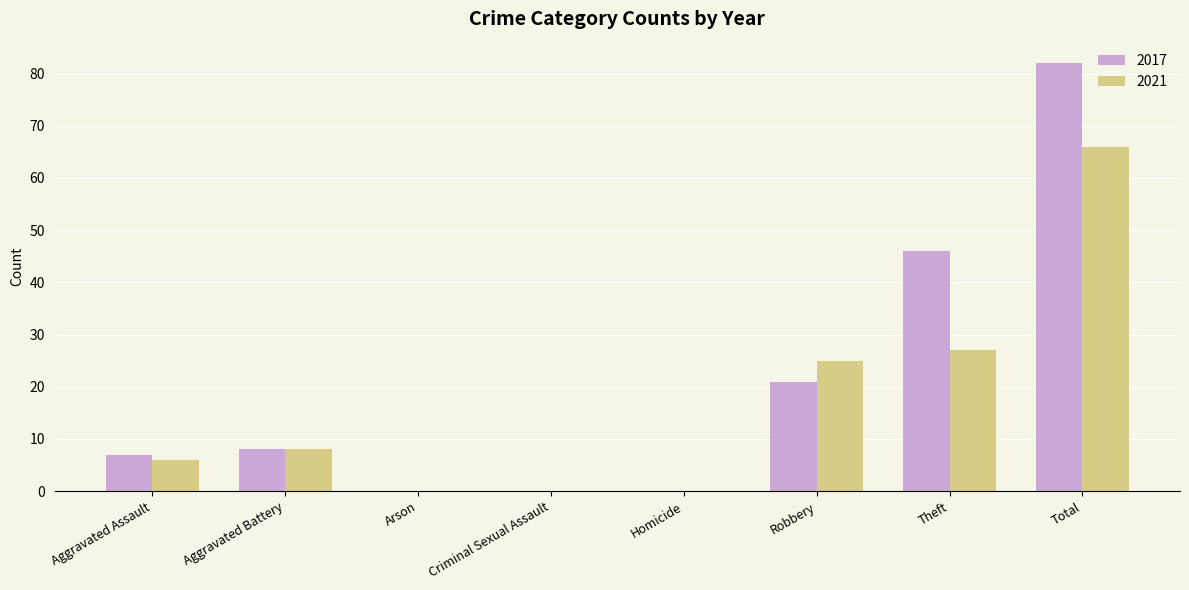

Reading left to right, extract all data points from this chart.

2017: 7	8	0	0	0	21	46	82
2021: 6	8	0	0	0	25	27	66